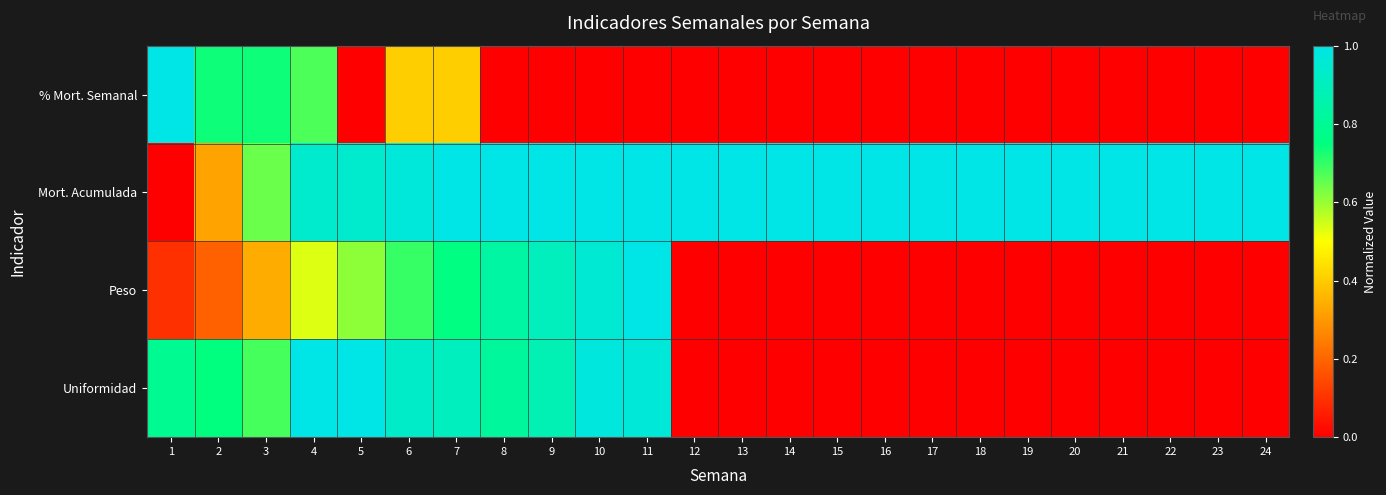

Which series has the largest total across all categories?

Mort. Acumulada